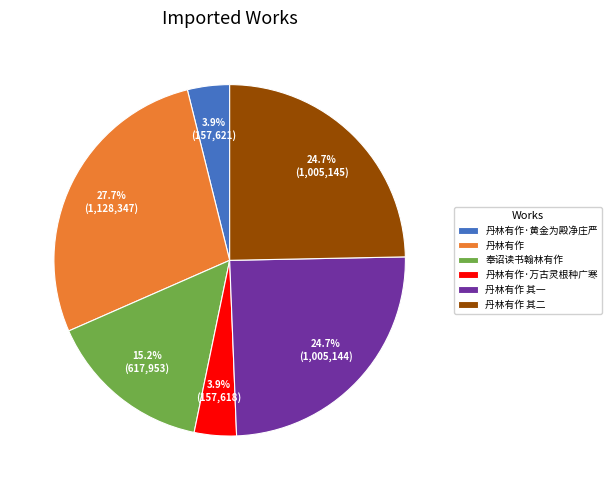

How many segments does this pie chart have?

6